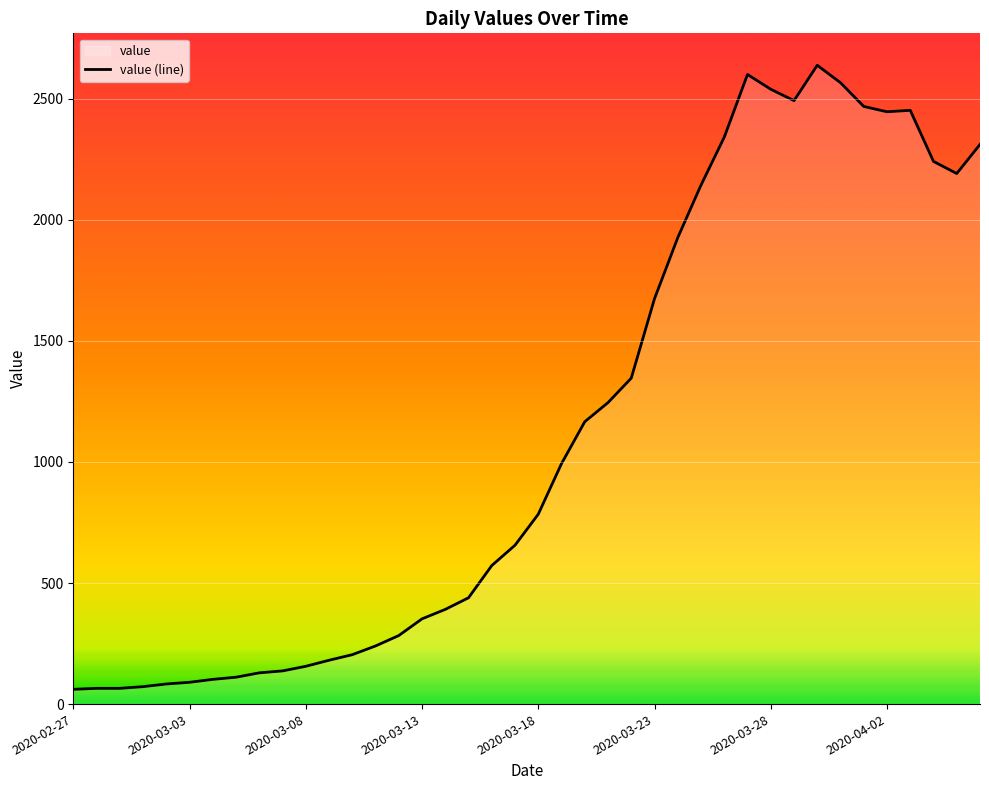

What is the difference between the maximum and minimum values?

2577